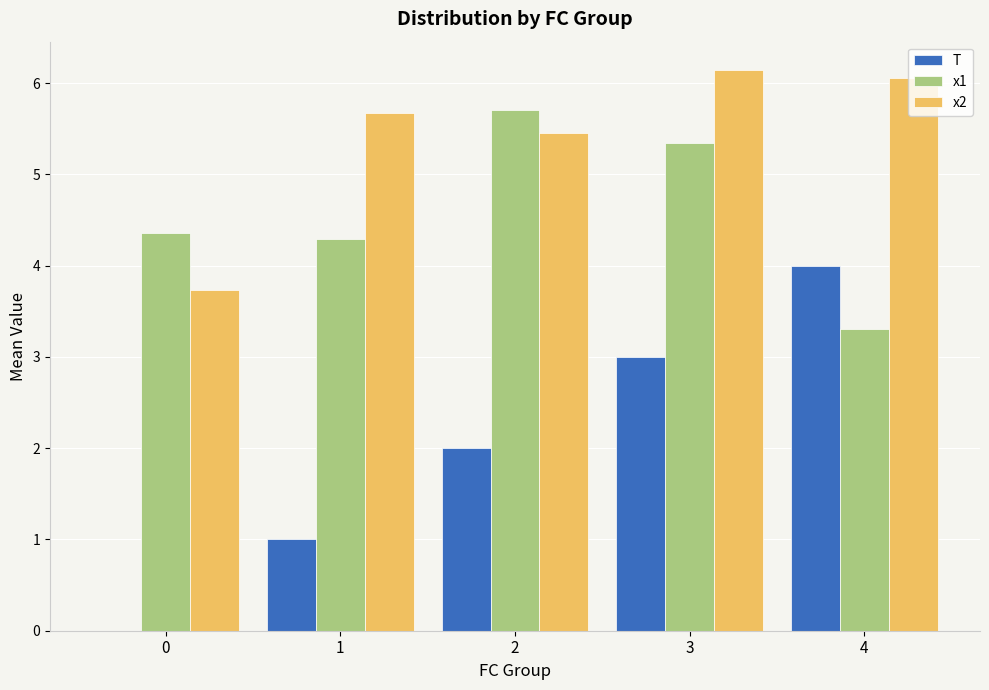

How many categories are shown in the chart?

5